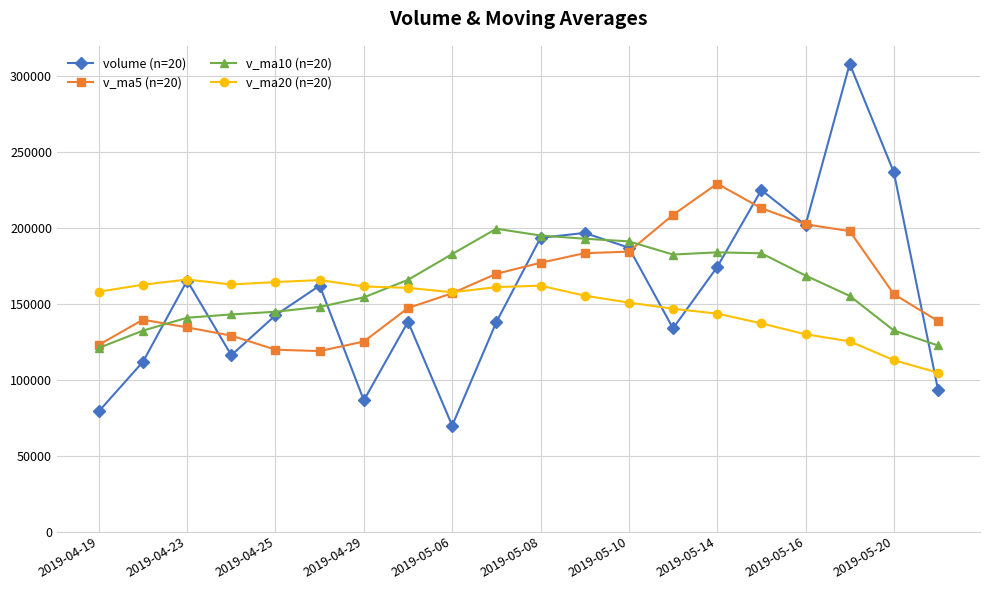

True or false: v_ma20 (n=20) has more than 1 points higher than both neighbors.

True